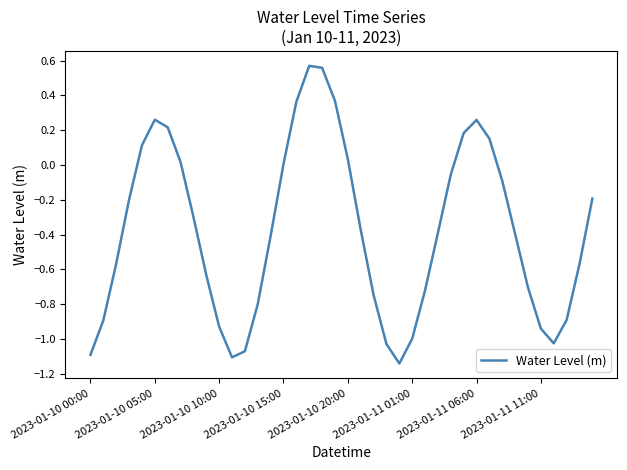

What is the difference between the maximum and minimum values?

1.7